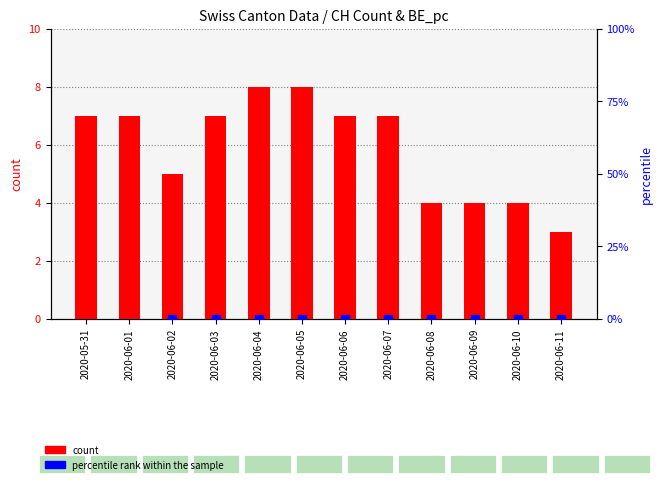

What is the total value across all series at 2020-06-04?

8.0